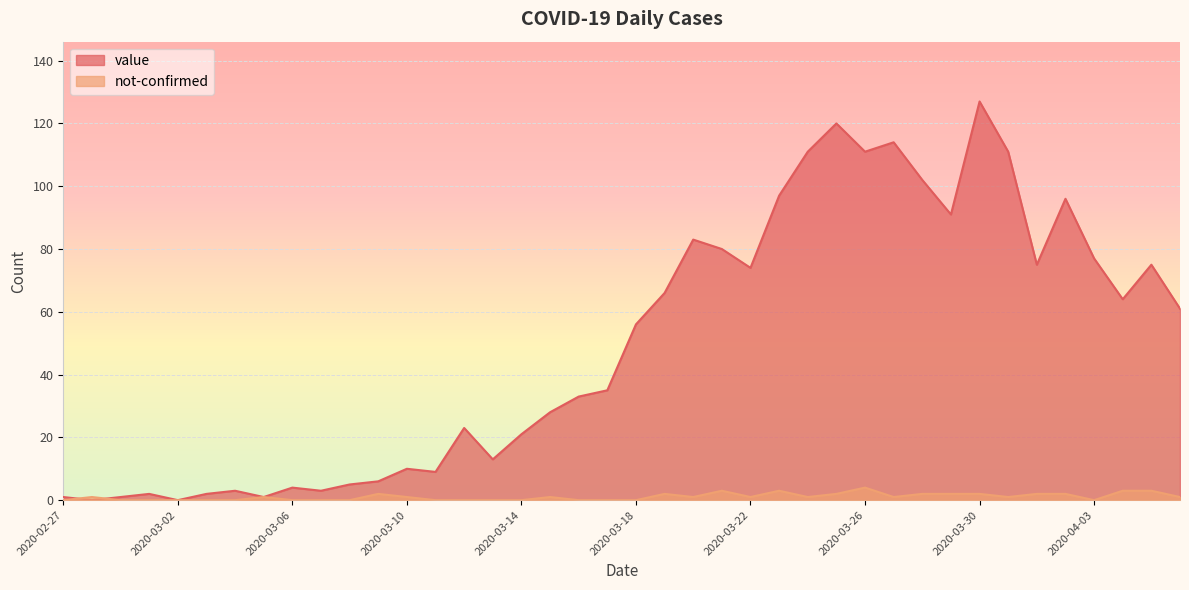

What is the difference between the maximum and minimum values in the not-confirmed series?

4